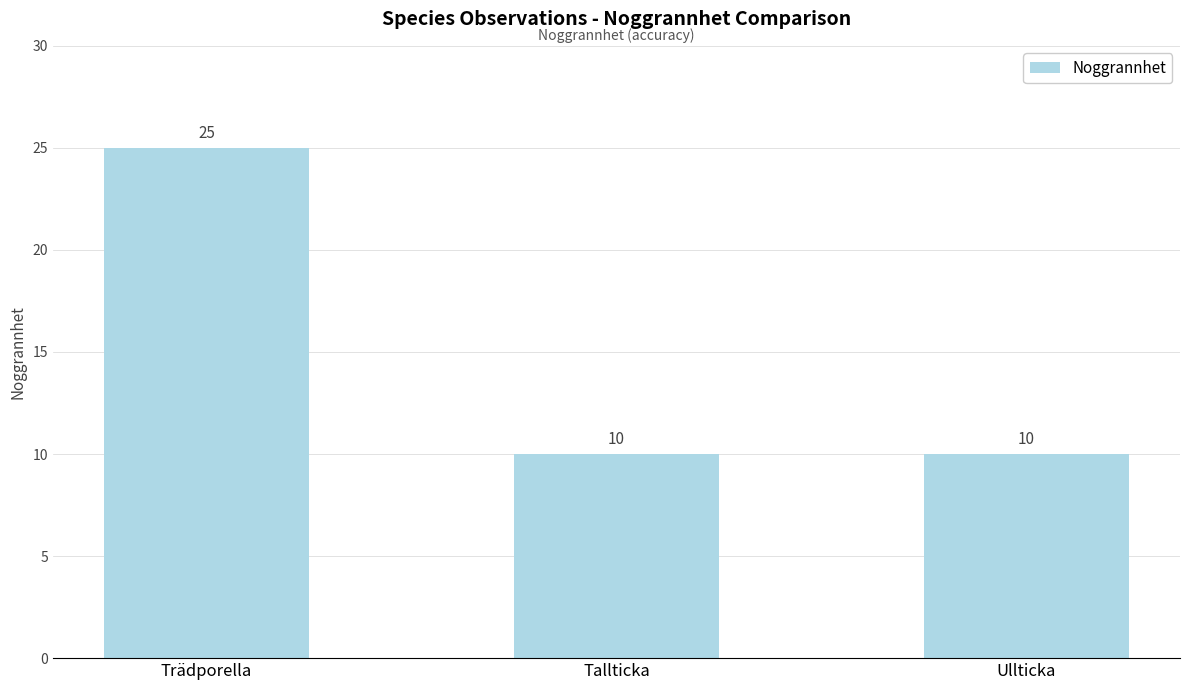

What is the difference between the values at Tallticka and Trädporella?

15